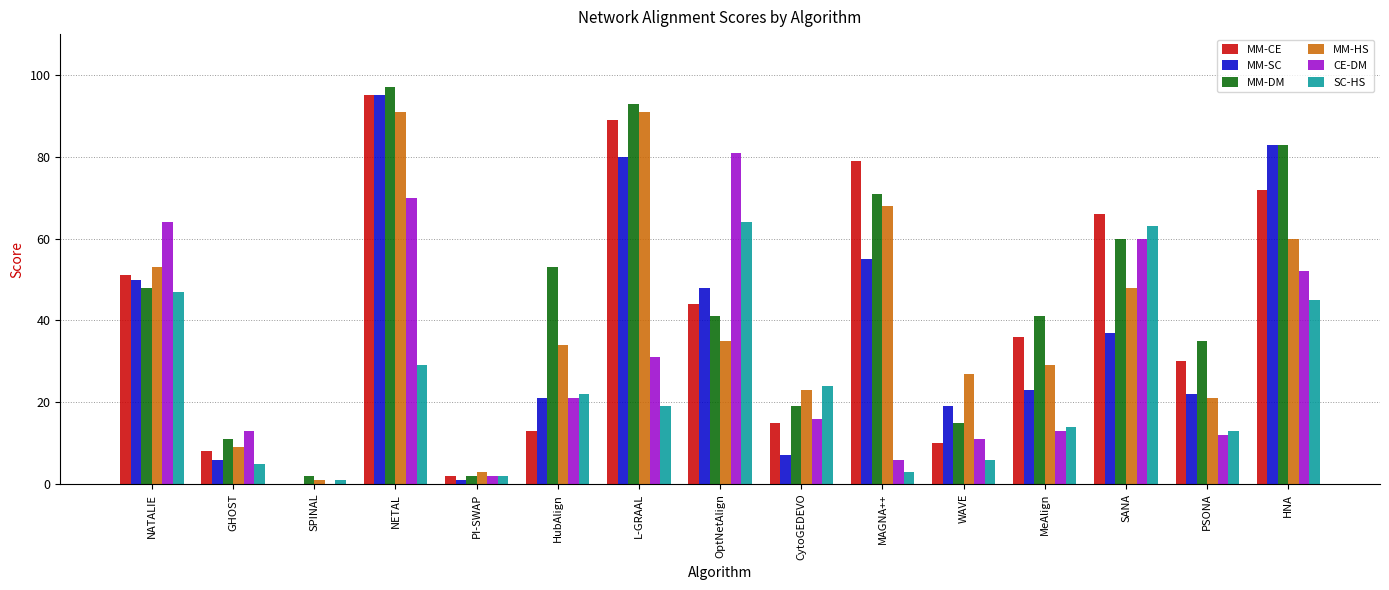

How many categories are shown in the chart?

15